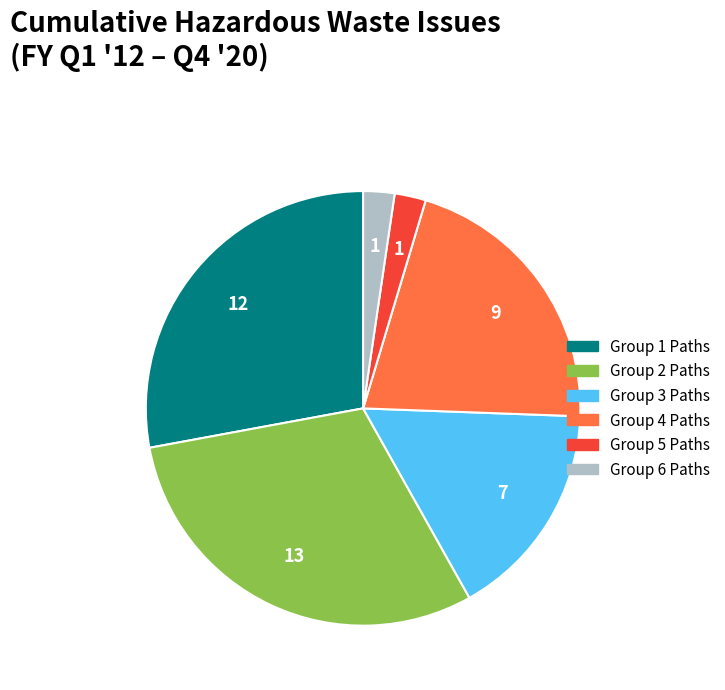

Which category has the biggest portion of the pie?

Group 2 Paths